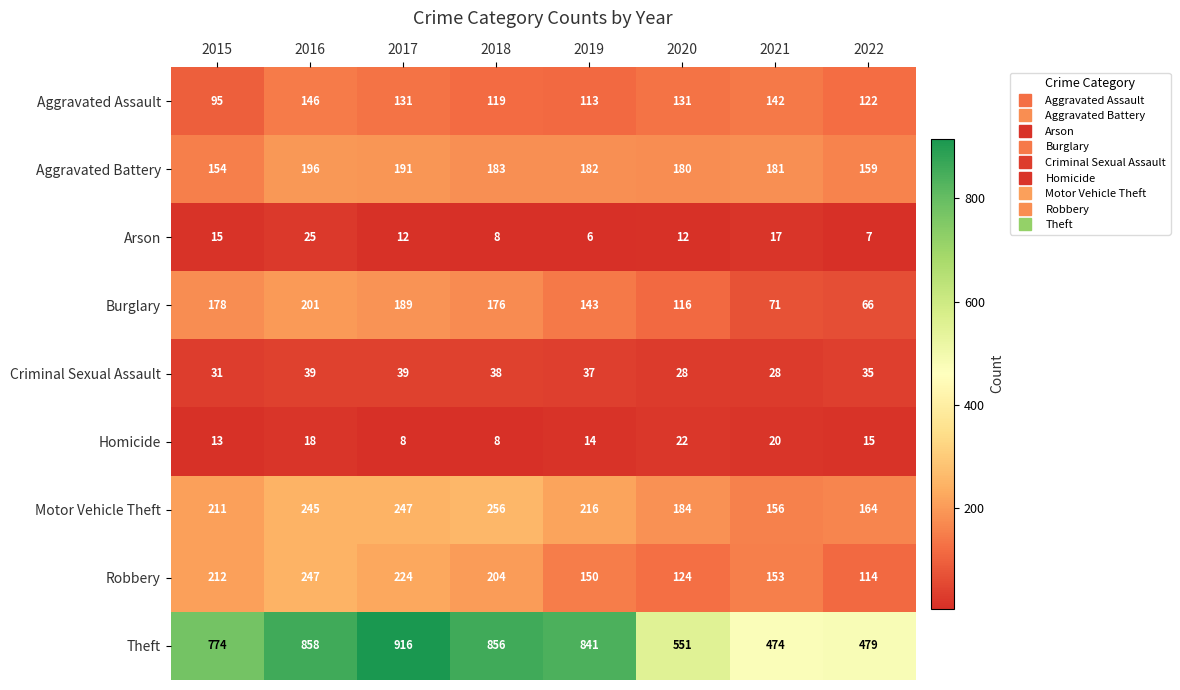

What is the smallest value displayed?

6